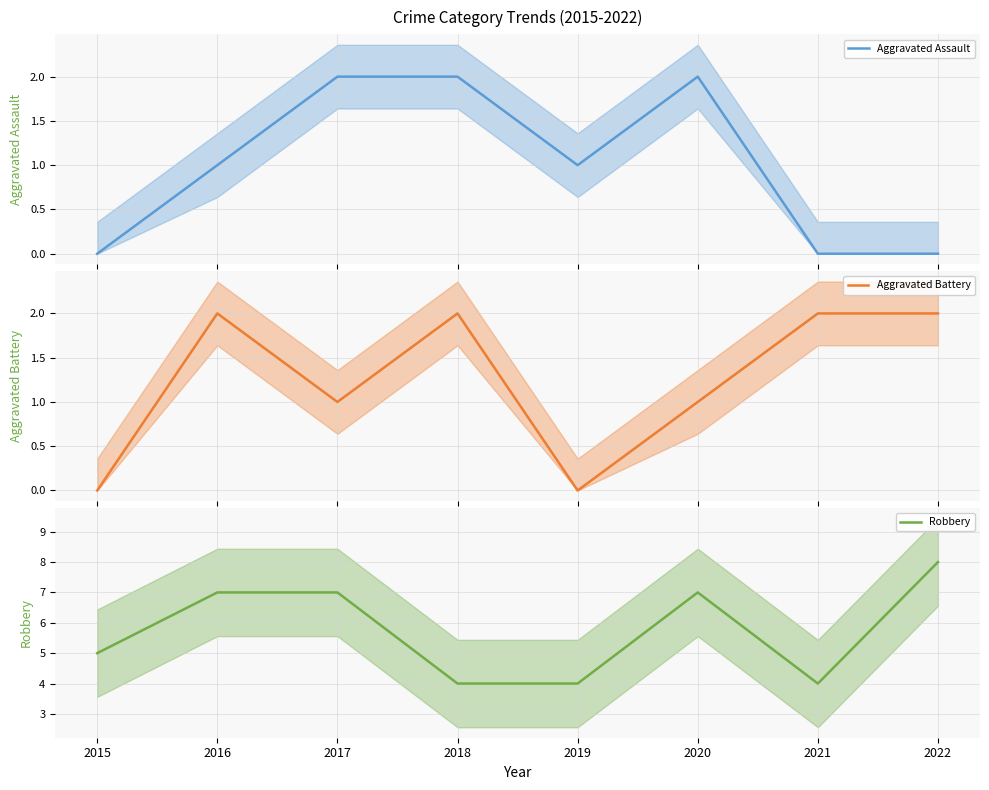

How many times do Aggravated Assault and Aggravated Battery cross each other?

2